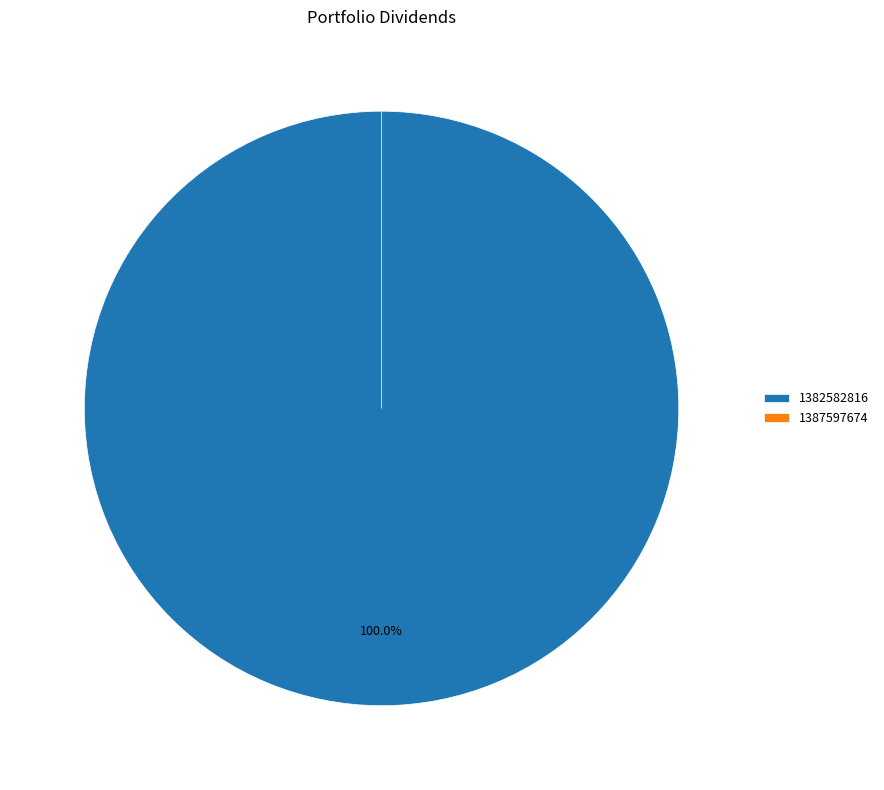

How many segments does this pie chart have?

2